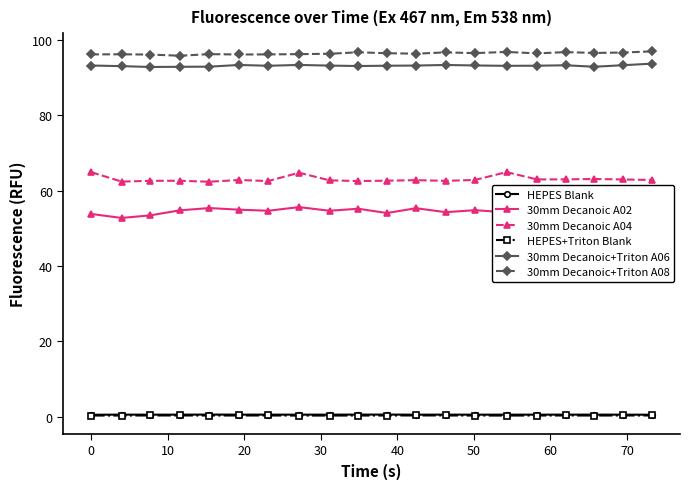

What is the average value of the 30mm Decanoic+Triton A08 series?

96.4